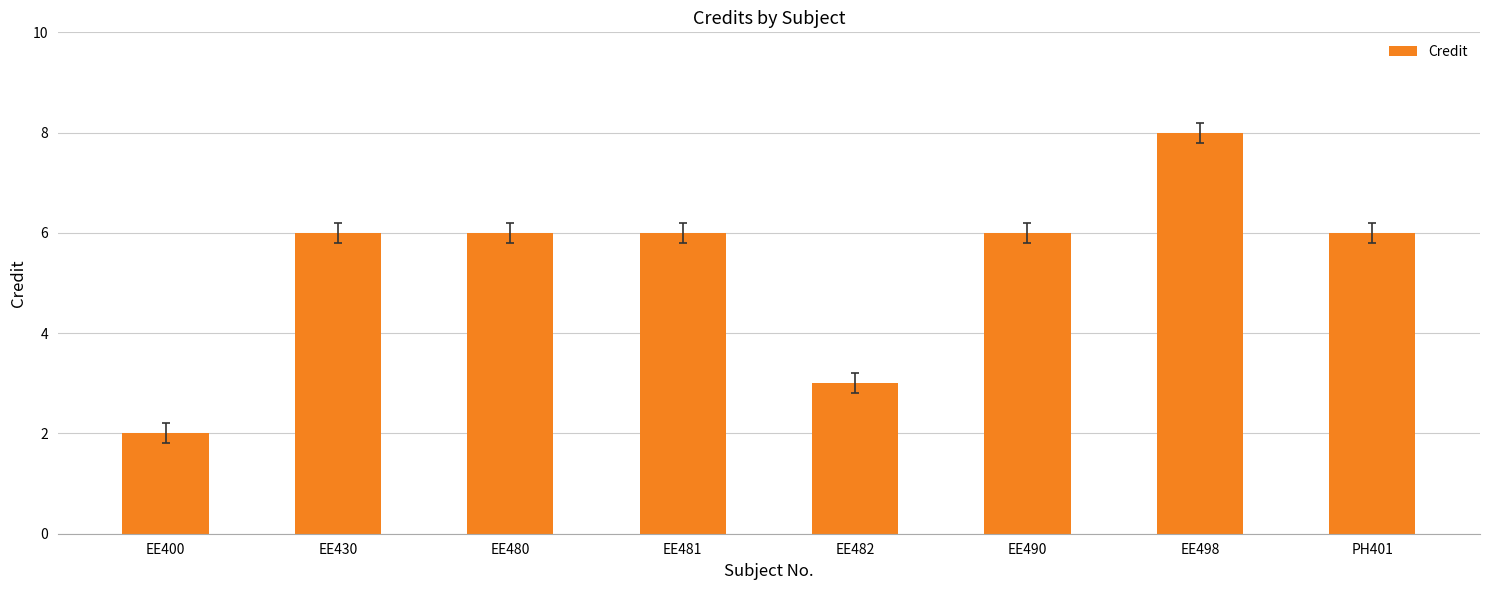

What is the smallest value displayed?

2